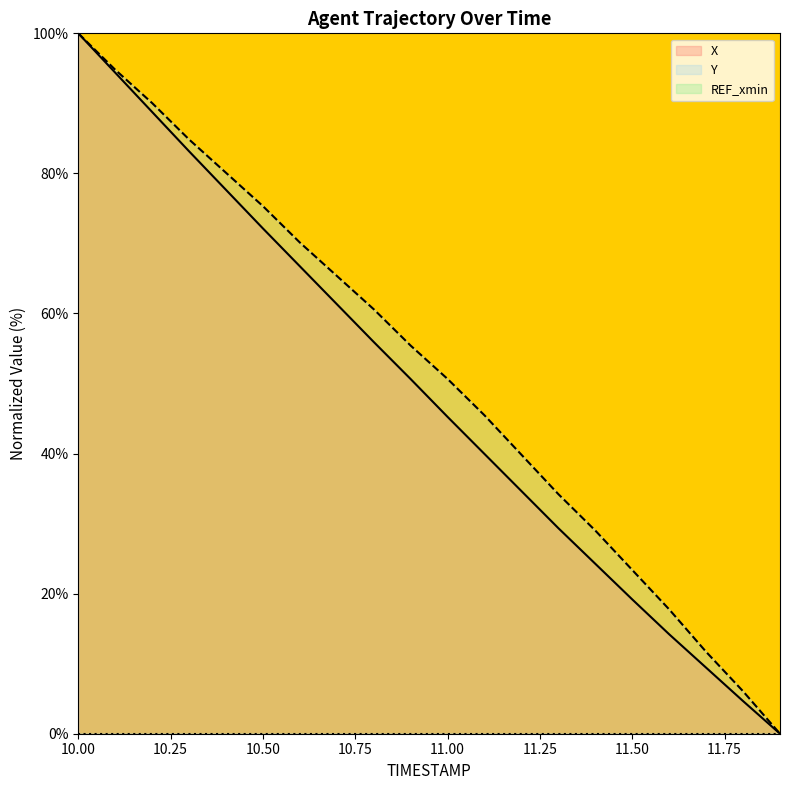

Rank the series by their maximum value, from highest to lowest.

X, Y